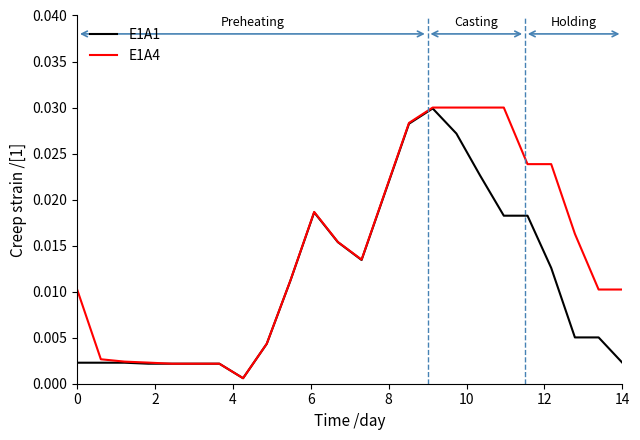

Rank the series by their average value, from highest to lowest.

E1A4, E1A1